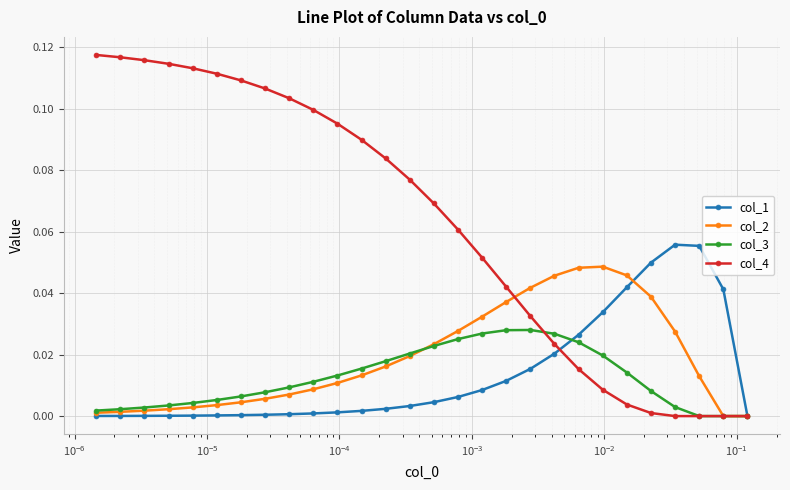

Which series has the largest range (max minus min)?

col_4